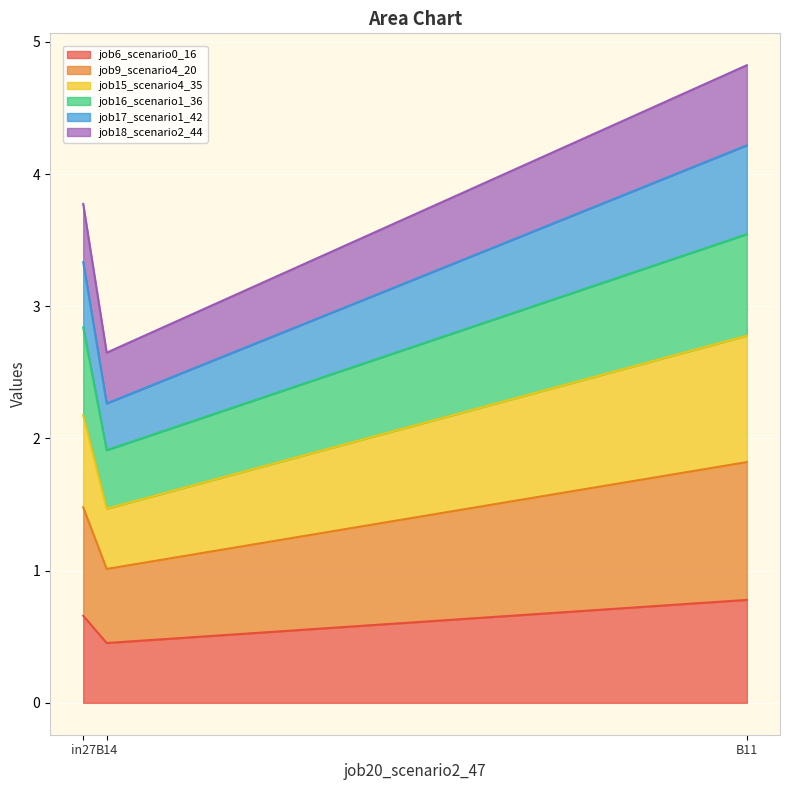

Is it true that job6_scenario0_16 equals 0.2 at B14?

False